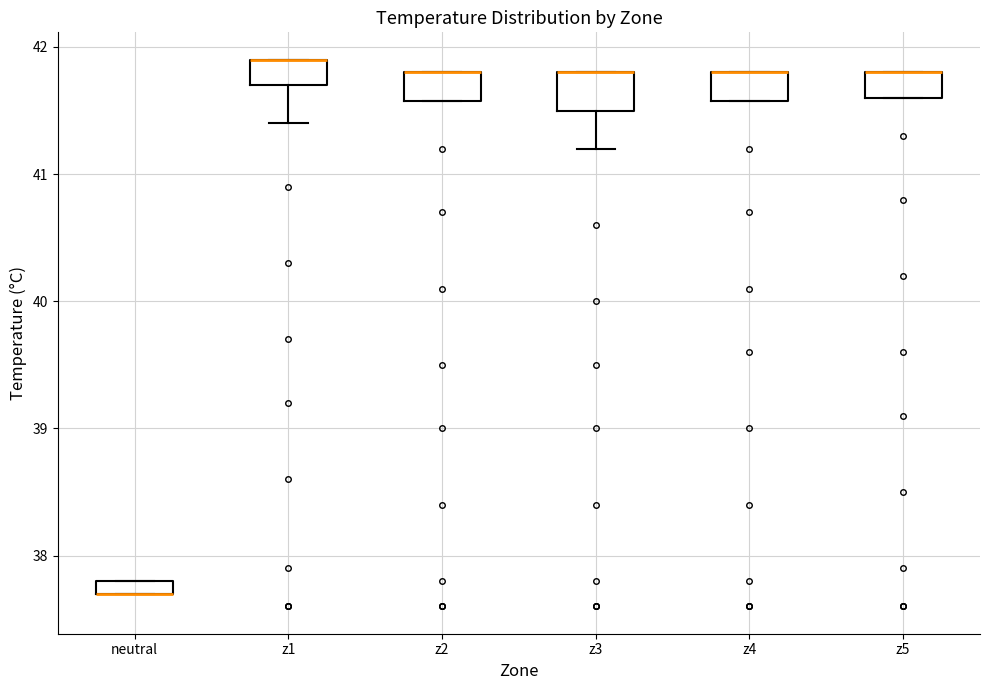

Where is the upper edge of the box for neutral on the y-axis? The values are not printed on the chart, so give them approximately, as read against the axis.

37.8